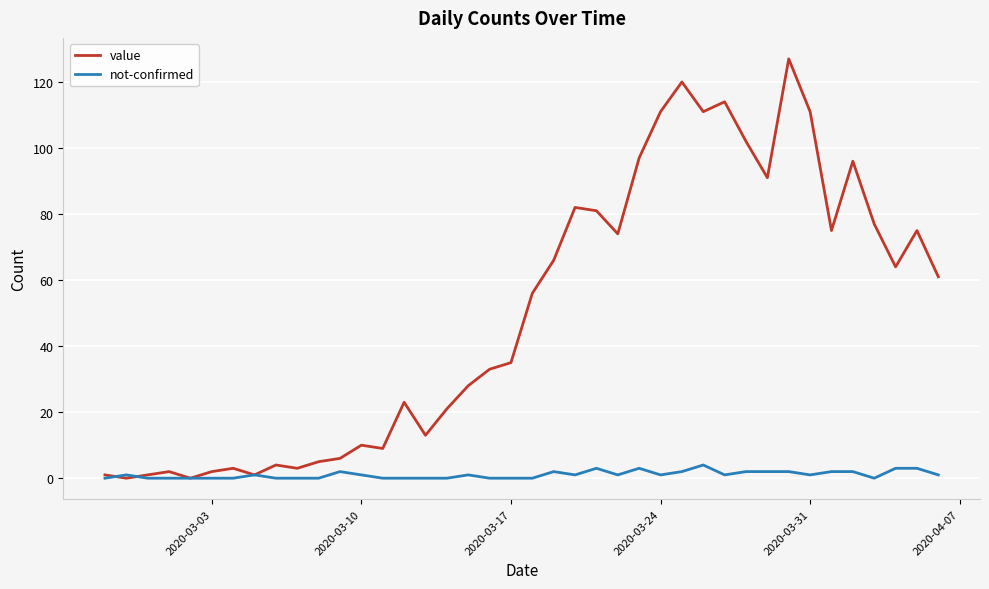

What is the difference between the second highest and second lowest values in the not-confirmed series?

3